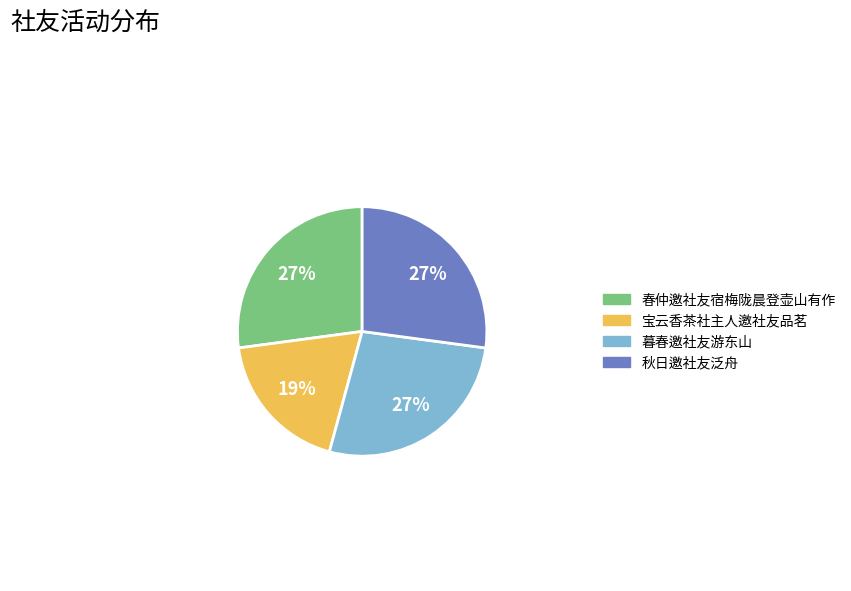

Approximately how many times larger is the value at 秋日邀社友泛舟 compared to 春仲邀社友宿梅陇晨登壶山有作?

1.0